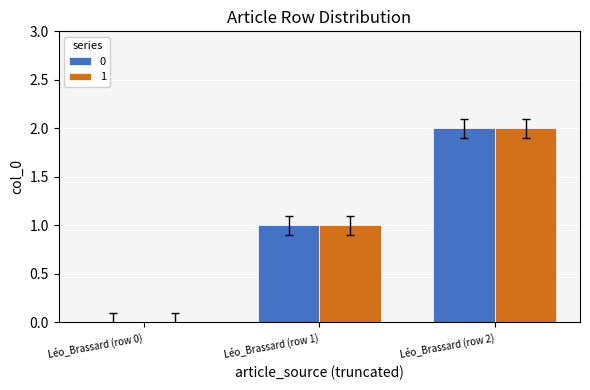

True or false: 0 has a value of 0 at Léo_Brassard (row 0).

True